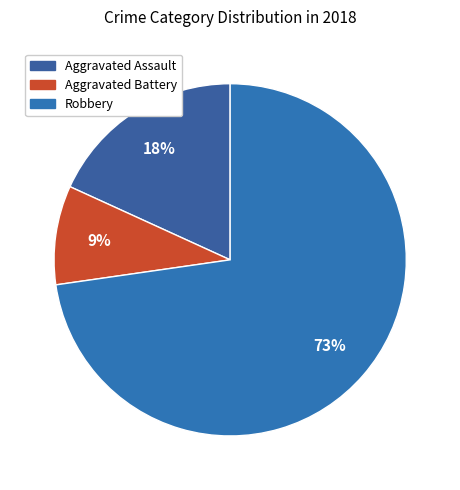

Which slice represents more than half of the pie?

Robbery